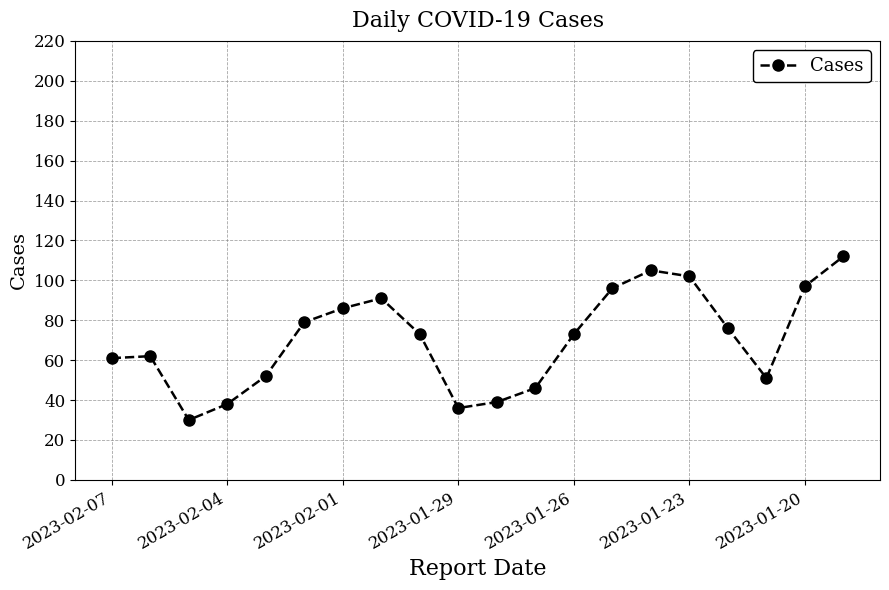

Reading right to left, what are all the values shown in this chart?

112	97	51	76	102	105	96	73	46	39	36	73	91	86	79	52	38	30	62	61